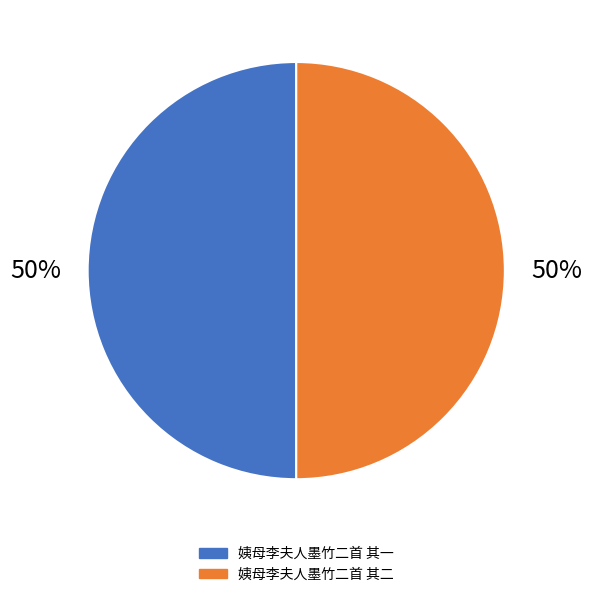

Between 姨母李夫人墨竹二首 其二 and 姨母李夫人墨竹二首 其一, which is larger?

姨母李夫人墨竹二首 其一